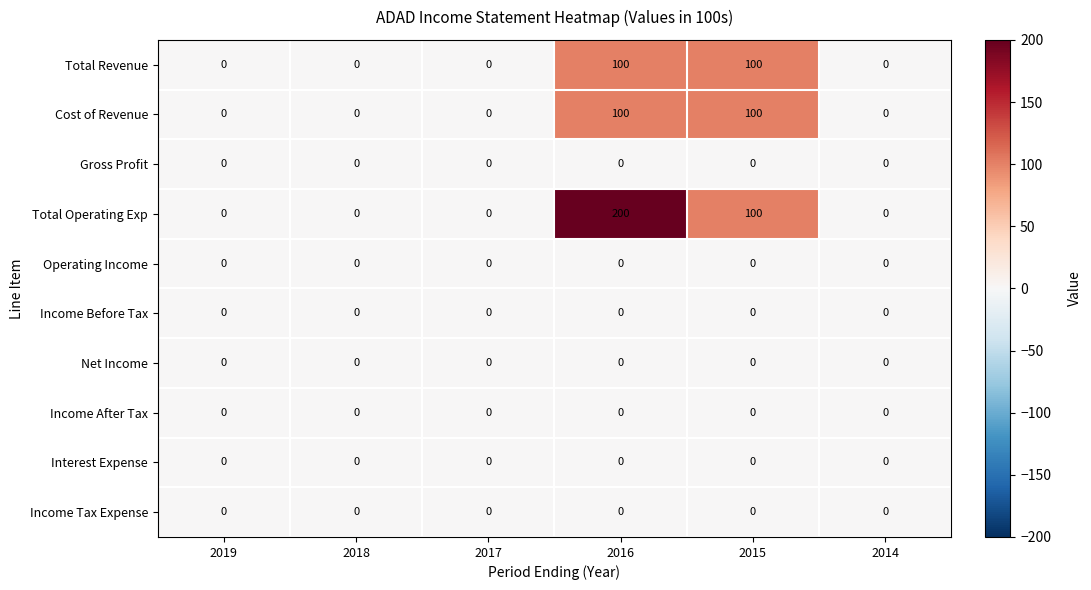

Between 2017 and 2016, which series saw the biggest shift?

Total Operating Exp